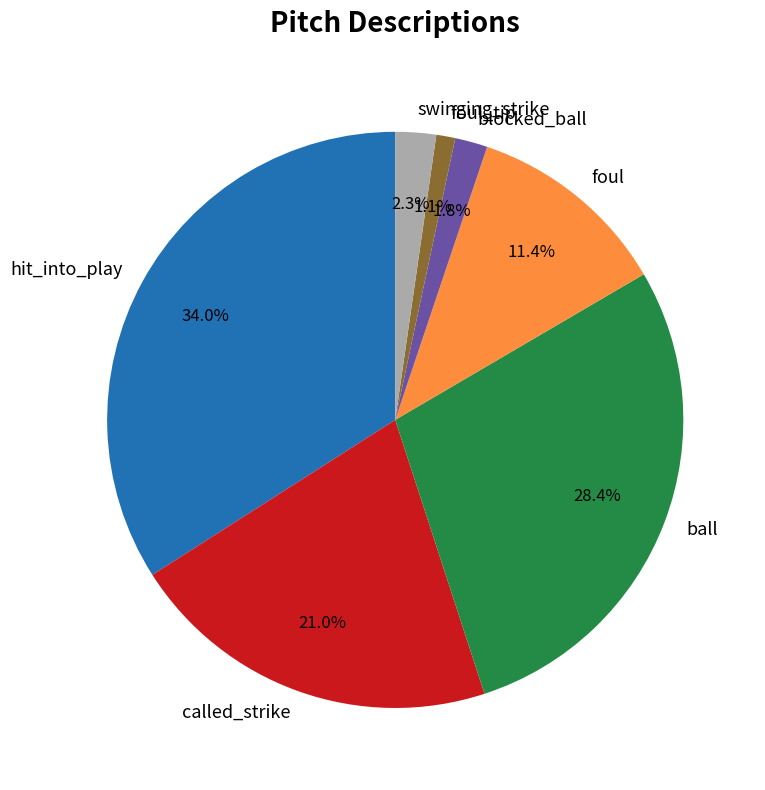

Which category has the biggest portion of the pie?

hit_into_play